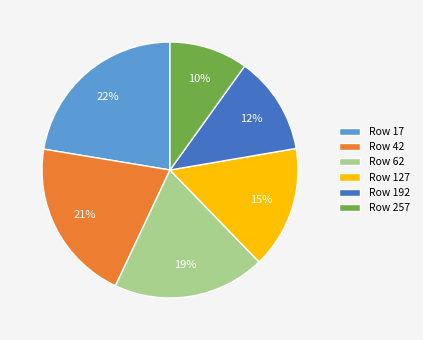

To the nearest percent, what is the average slice percentage?

17%